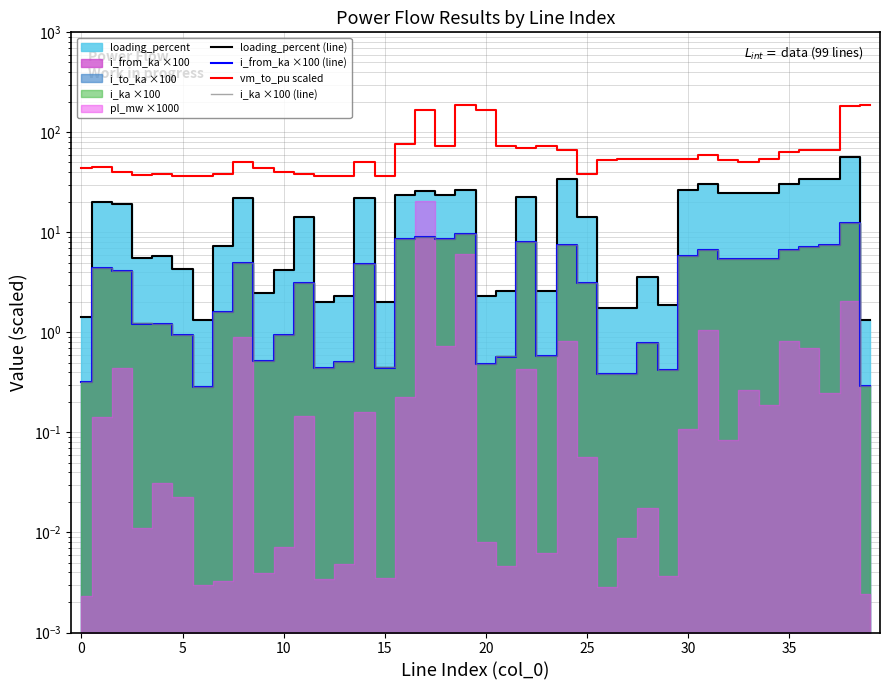

At which category is the sum across all series the highest?

38